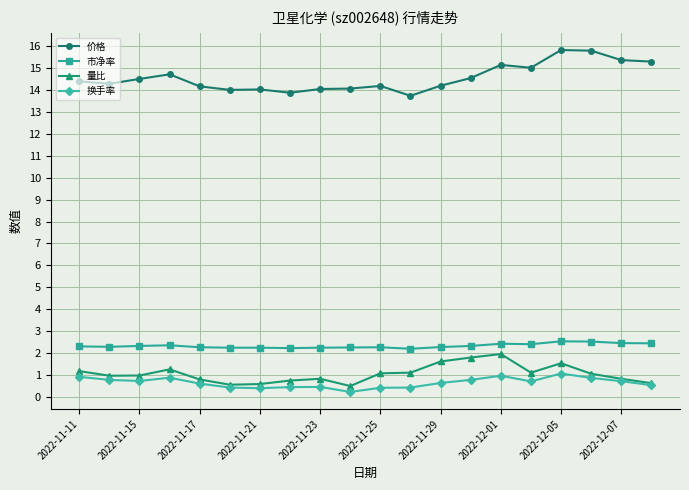

At how many categories does at least one series exceed 4?

20